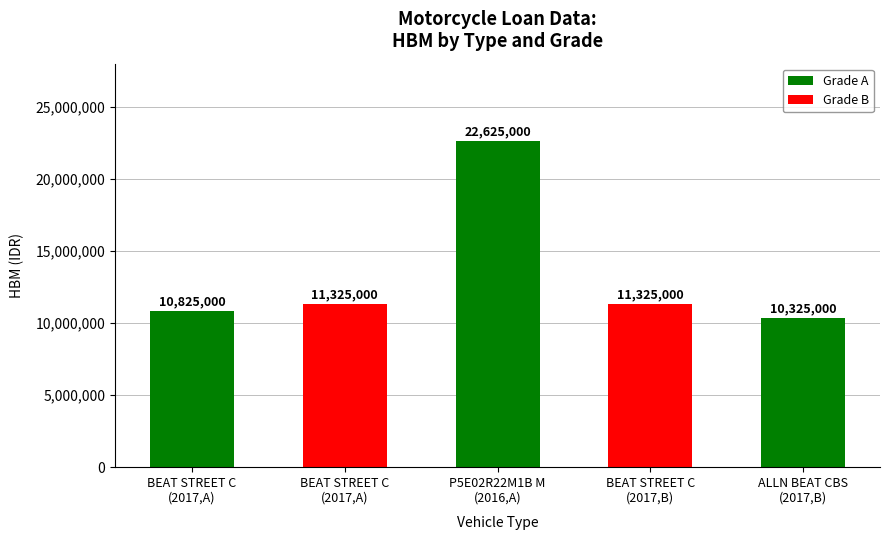

What is the change in value from P5E02R22M1B M
(2016,A) to BEAT STREET C
(2017,B)?

-11300000